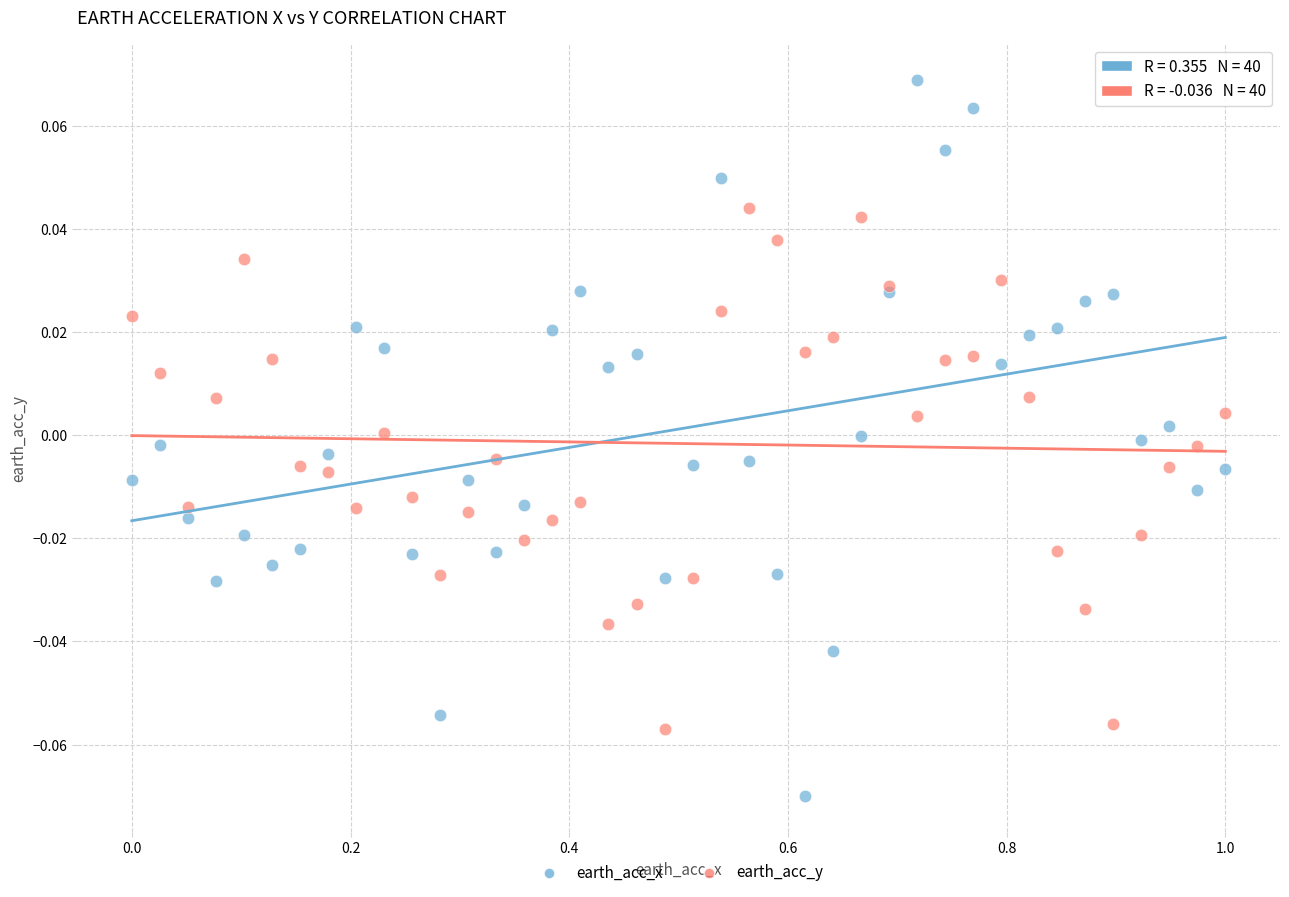

What is the X range (max minus min) for the scatter plot?

1.0